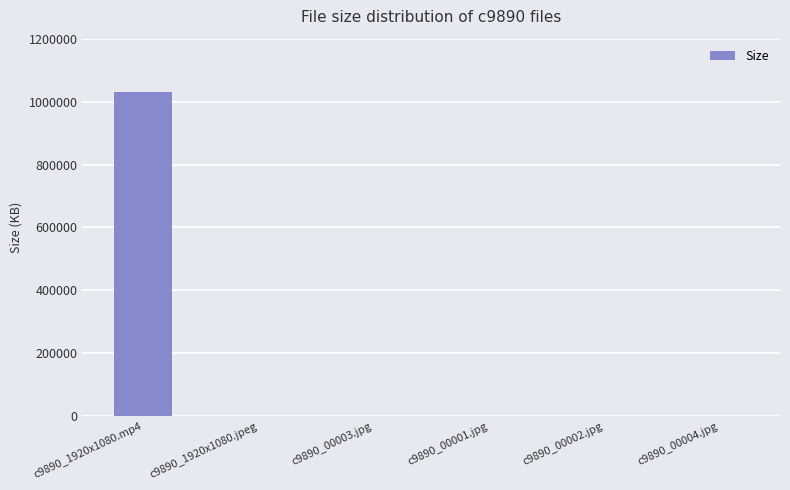

Which category has the highest value across all series?

c9890_1920x1080.mp4